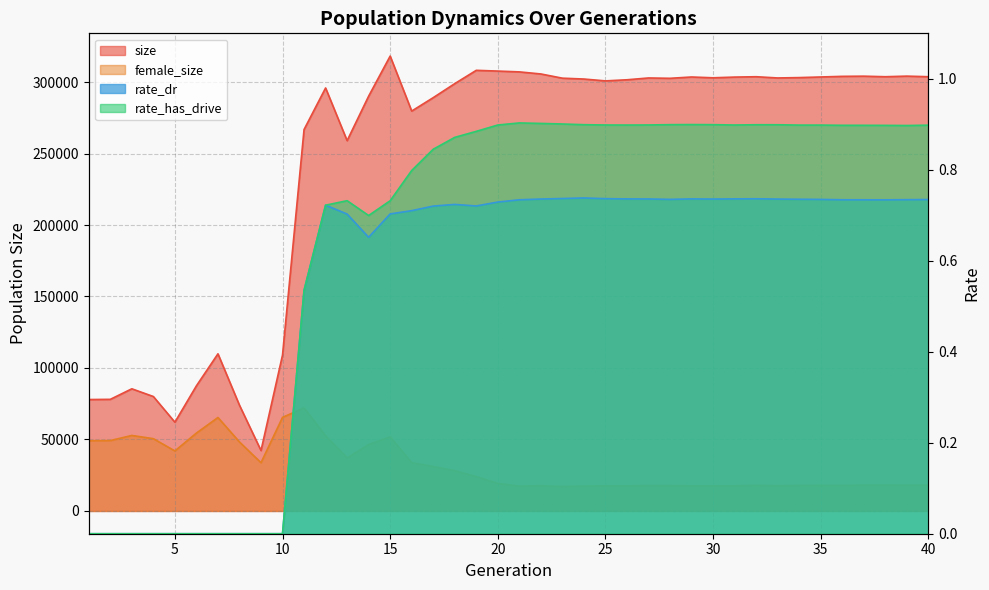

What are all the series names shown in the legend?

size, female_size, rate_dr, rate_has_drive